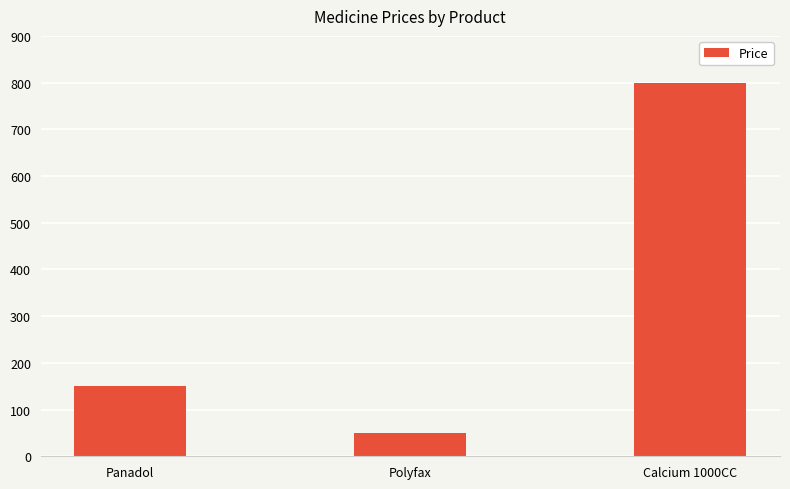

List the labels in order of value, smallest first.

Polyfax, Panadol, Calcium 1000CC